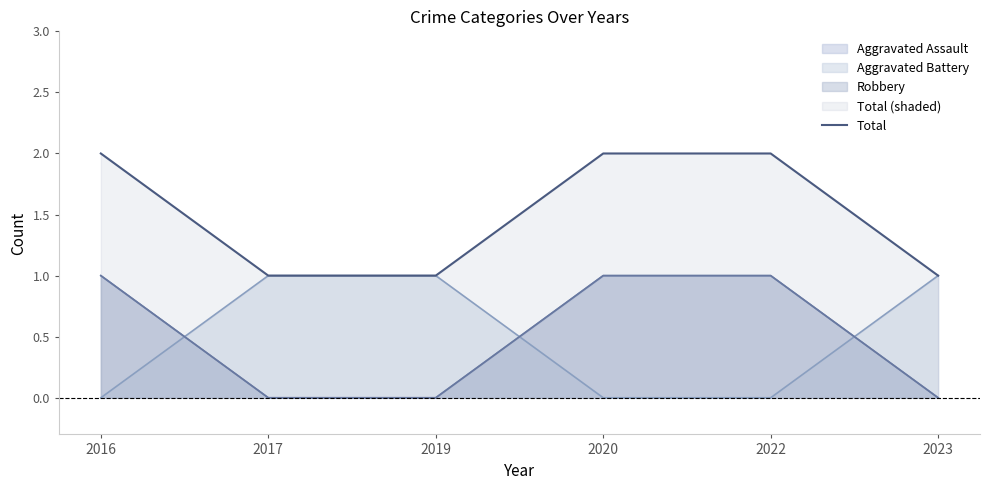

How many data points are less than 2?

3